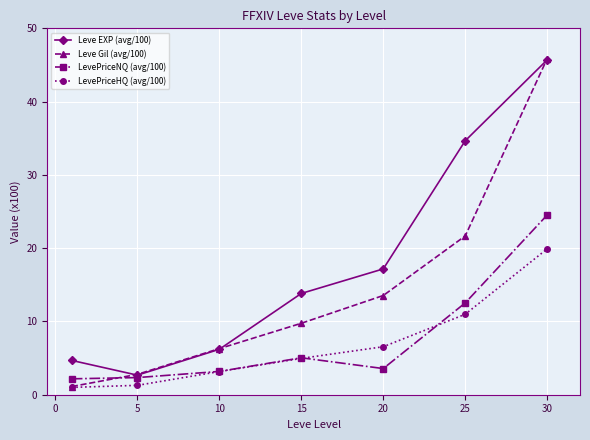

True or false: LevePriceHQ (avg/100) and Leve EXP (avg/100) cross at least once.

False